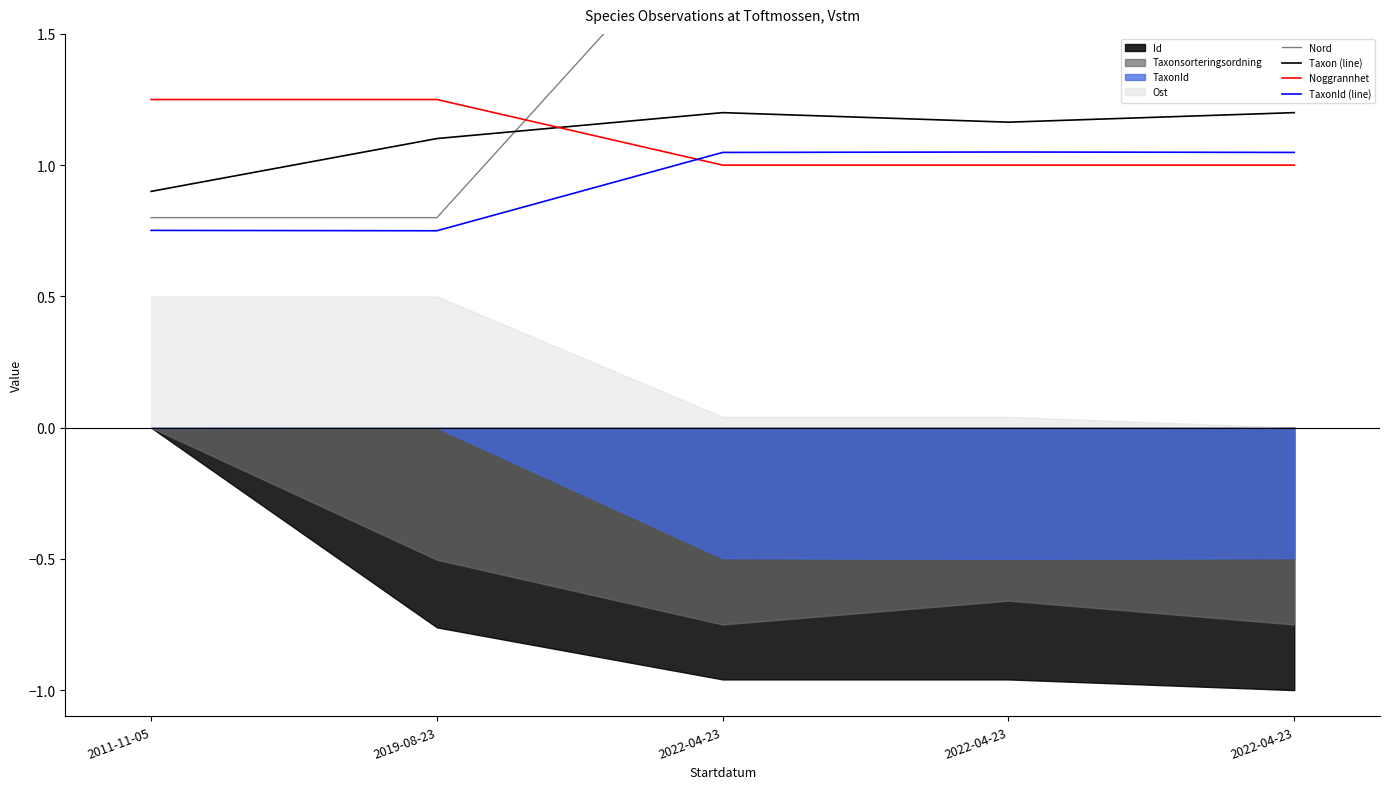

How many data points in Nord are above 1?

3